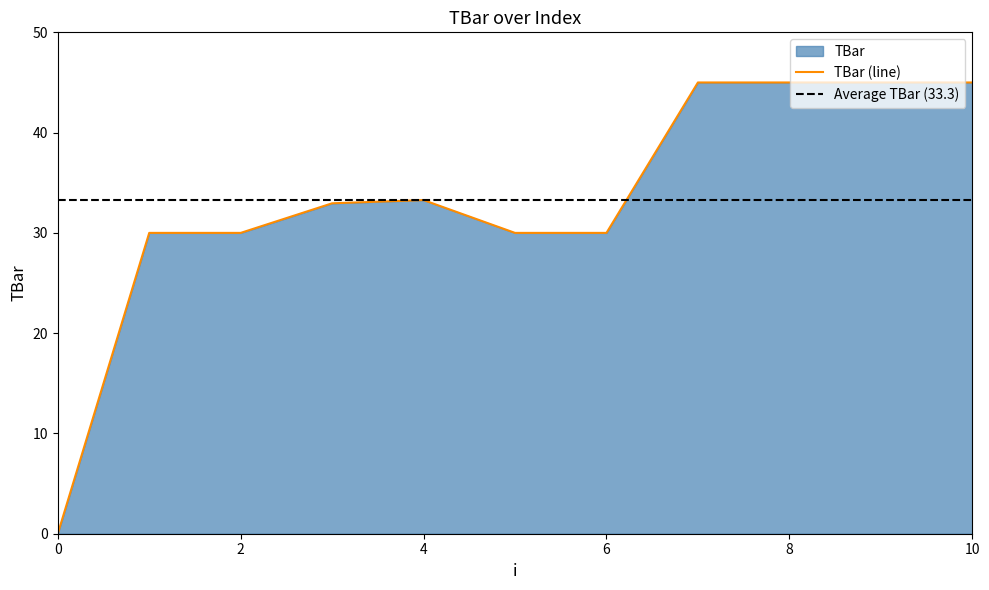

What value does the data have at 7?

45.0